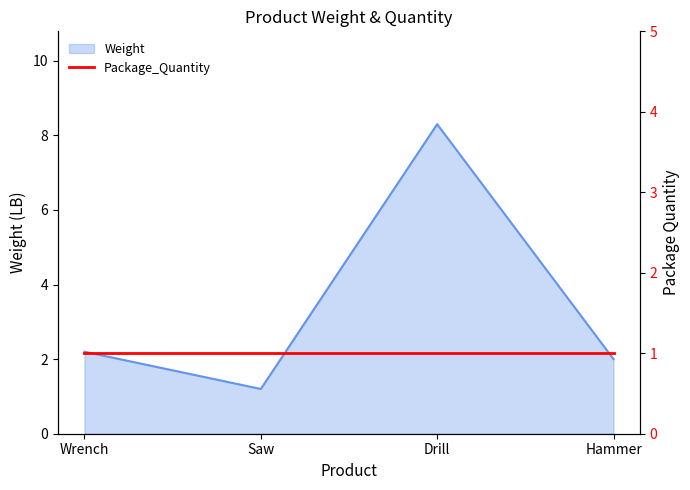

The chart shows a value of 2.0 at Hammer. True or false?

True